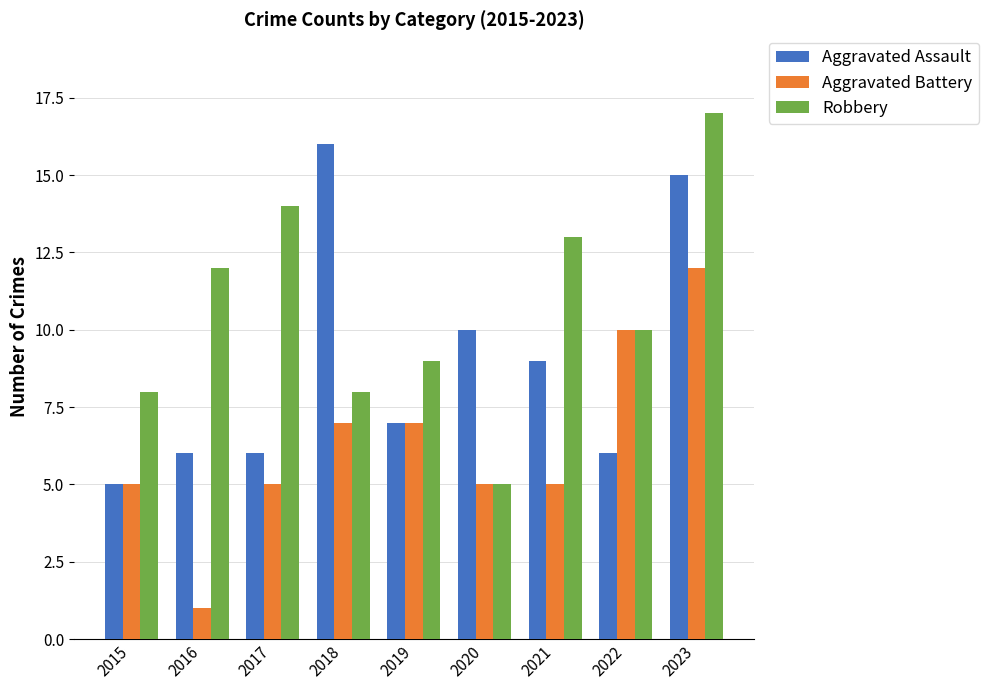

Is the value of Aggravated Assault at 2023 greater than the value of Aggravated Battery at 2015?

Yes